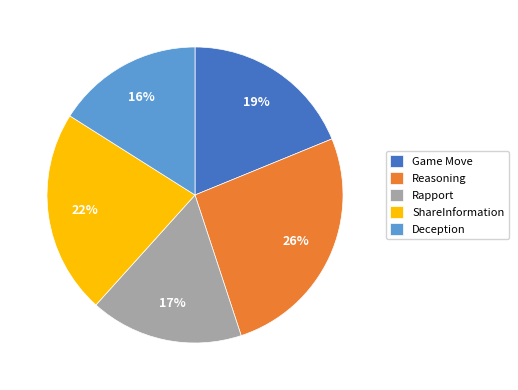

How many slices are in this pie chart?

5